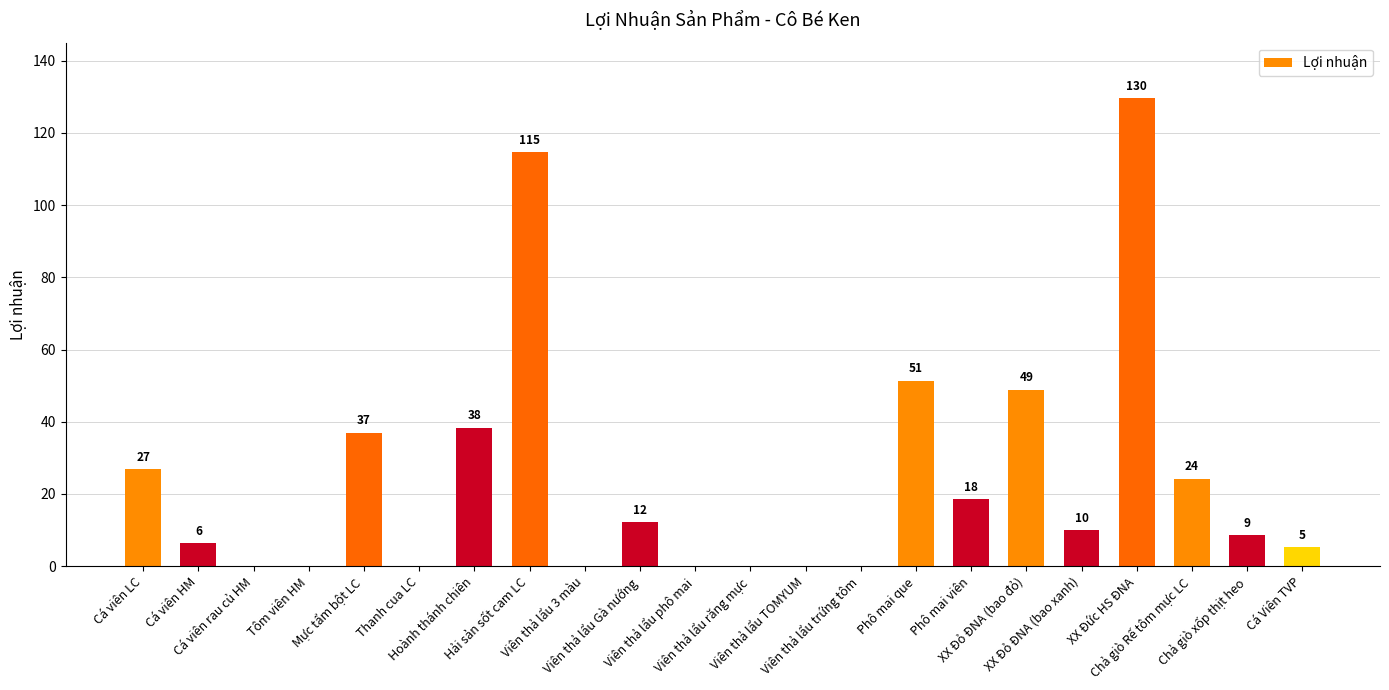

True or false: the data shows 26.8 at Cá viên LC.

True